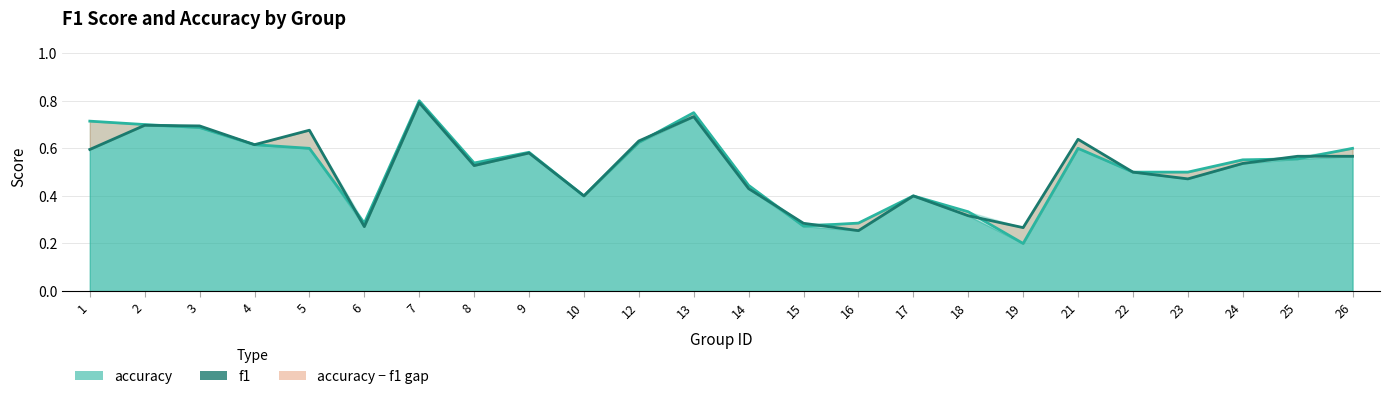

Read the accuracy value at 8.

0.5